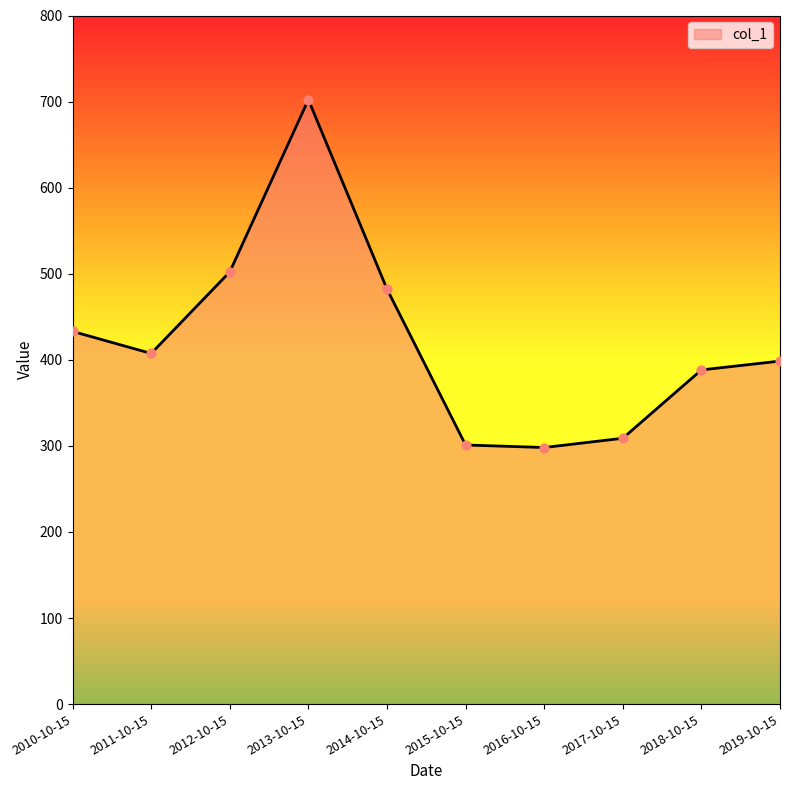

What is the change in value from 2016-10-15 to 2019-10-15?

+100.4